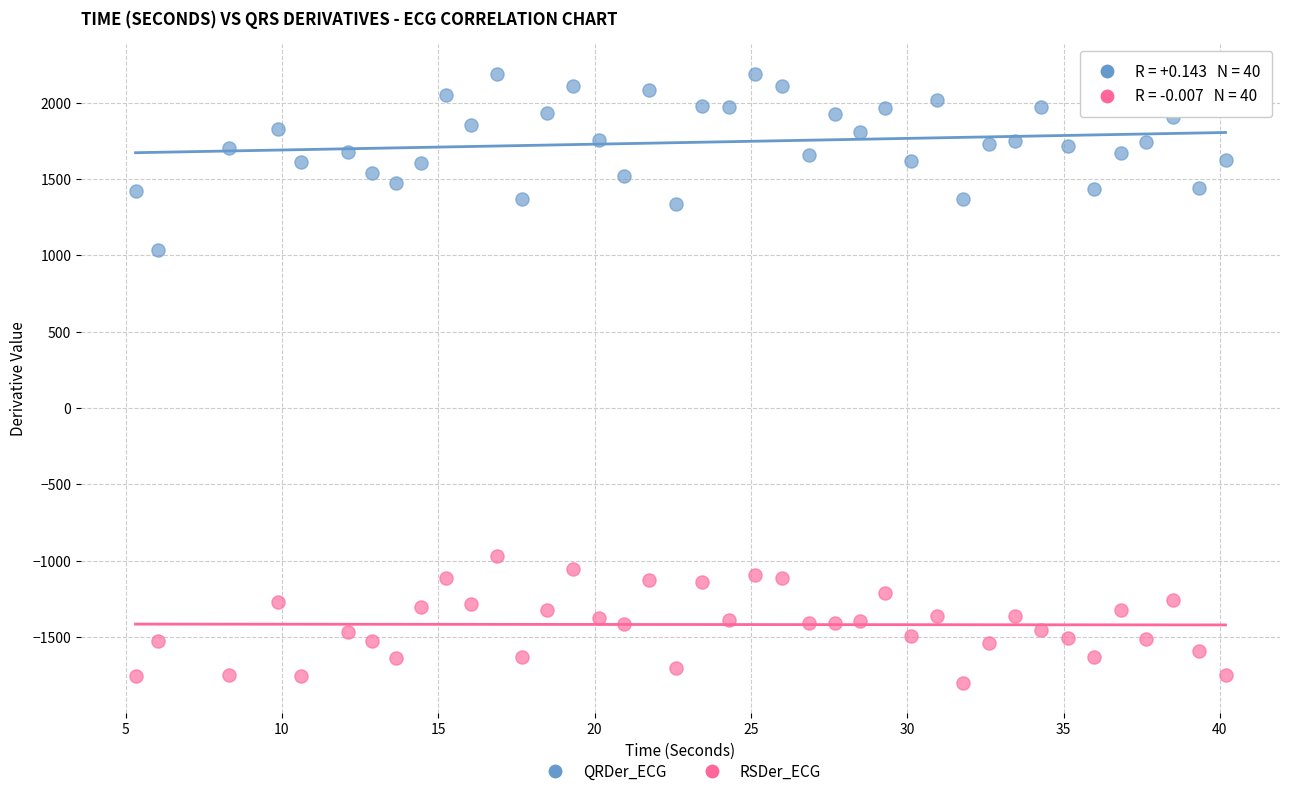

Which series contains the highest Y value?

QRDer_ECG